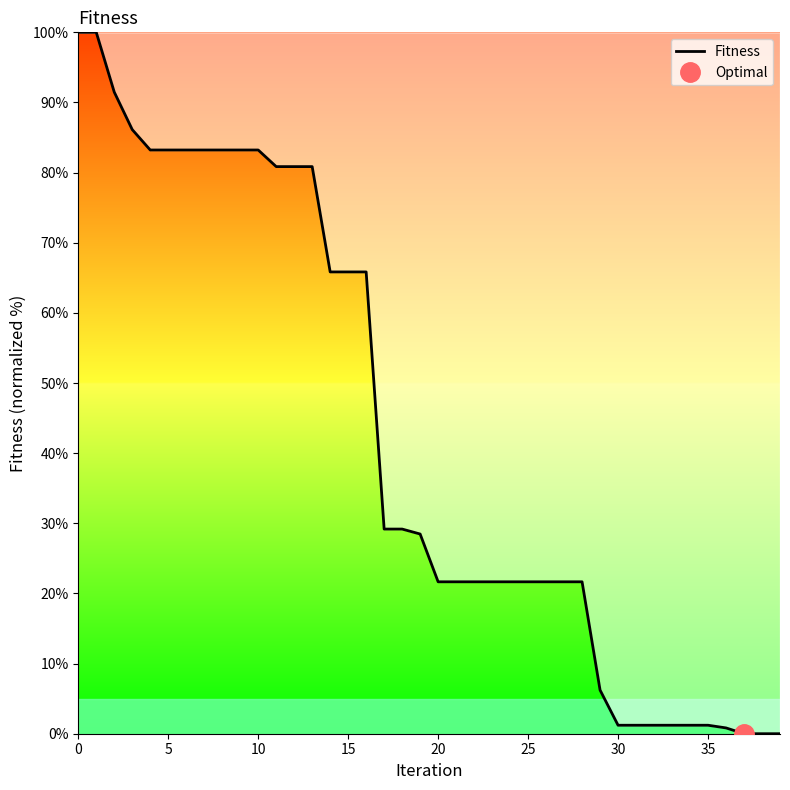

The chart shows a value of 29.2 at 18. True or false?

True